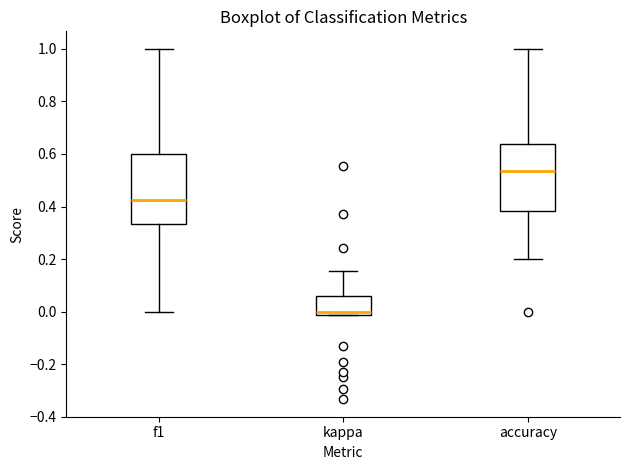

Which box's median line is the lowest?

kappa